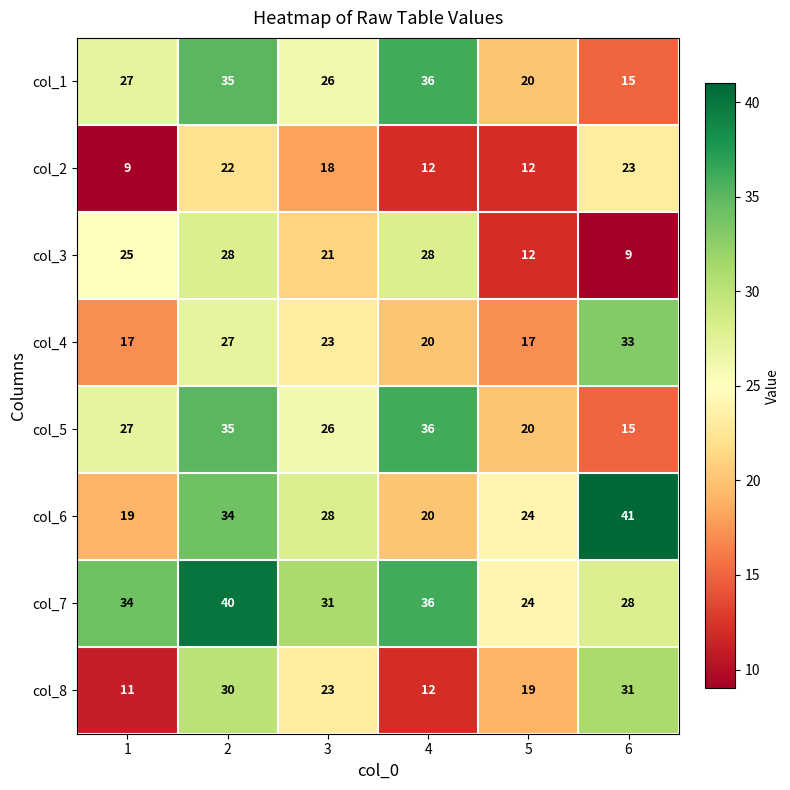

What is the sum of the col_3 values at 6 and 1?

34